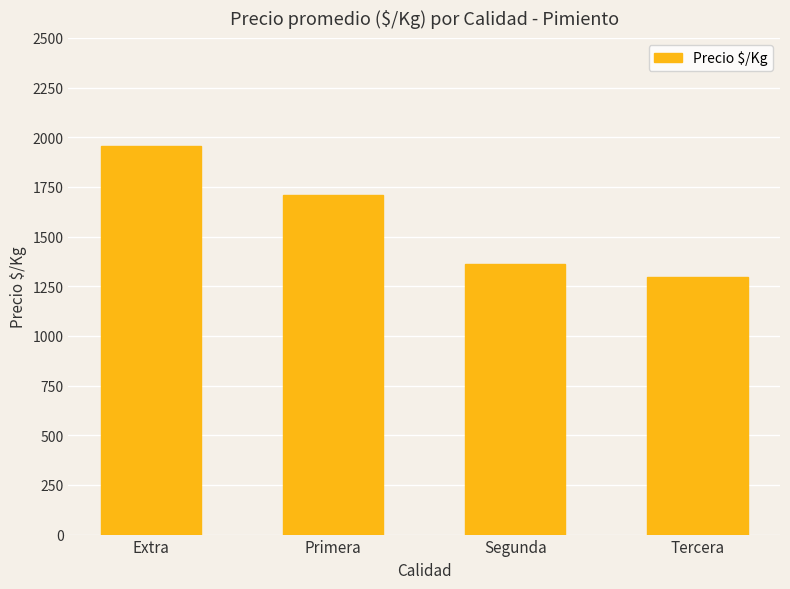

What position from the right is Tercera?

1